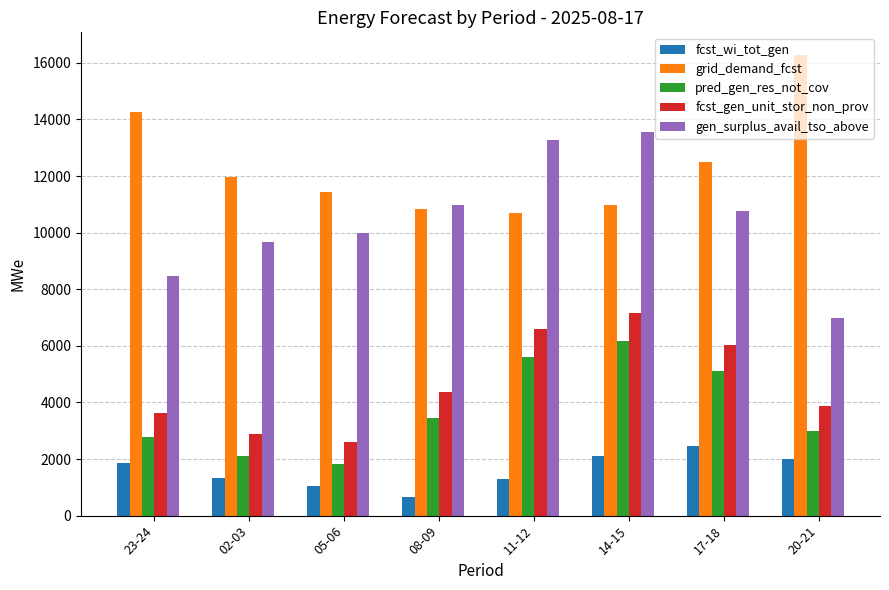

What is the value of the fcst_gen_unit_stor_non_prov bar at the 7th from the left?

6013